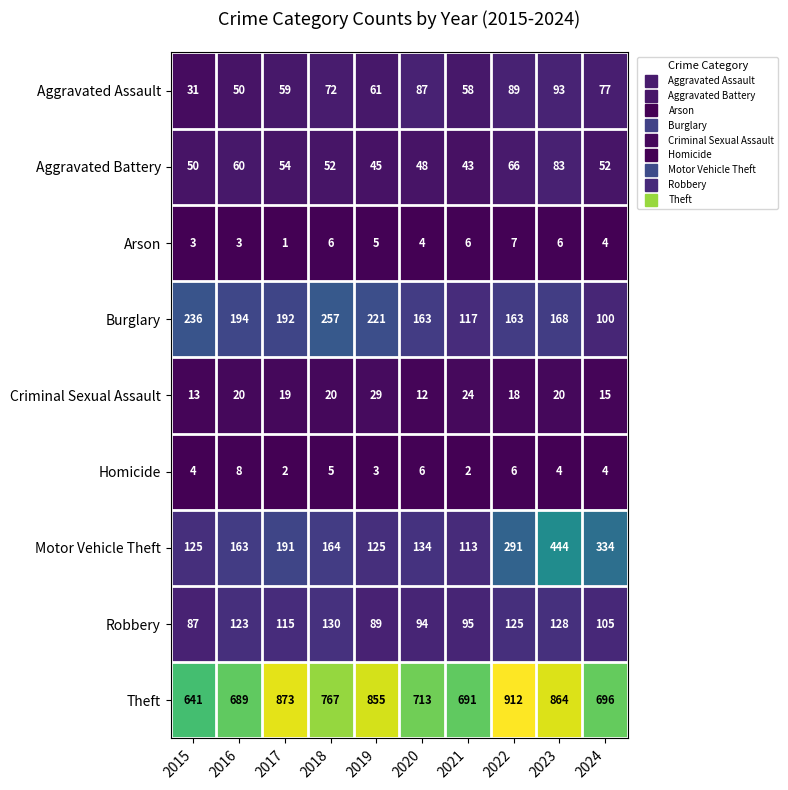

Between 2016 and 2018, which series saw the biggest shift?

Theft